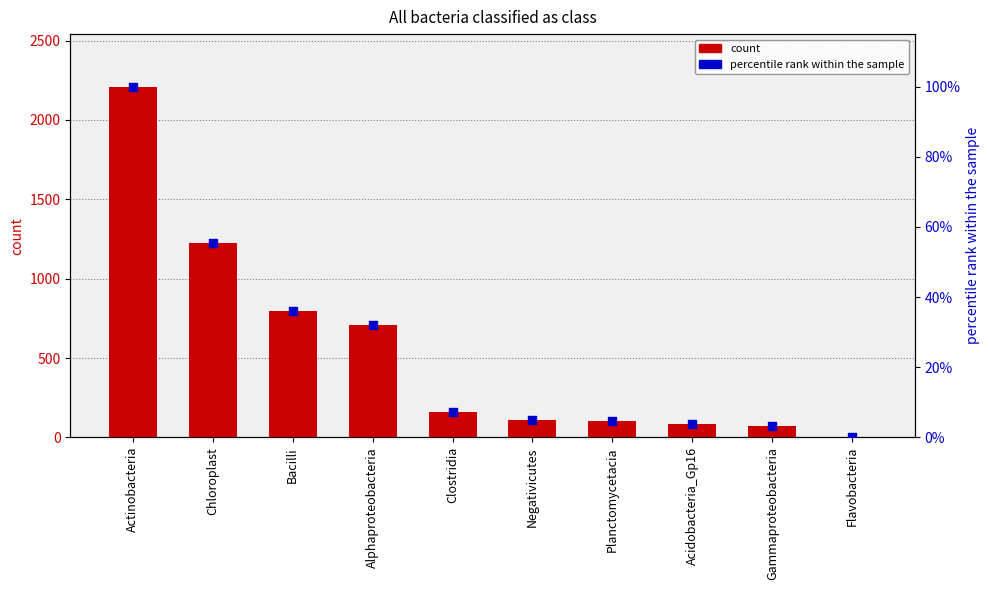

What are all the series names shown in the legend?

count, percentile rank within the sample